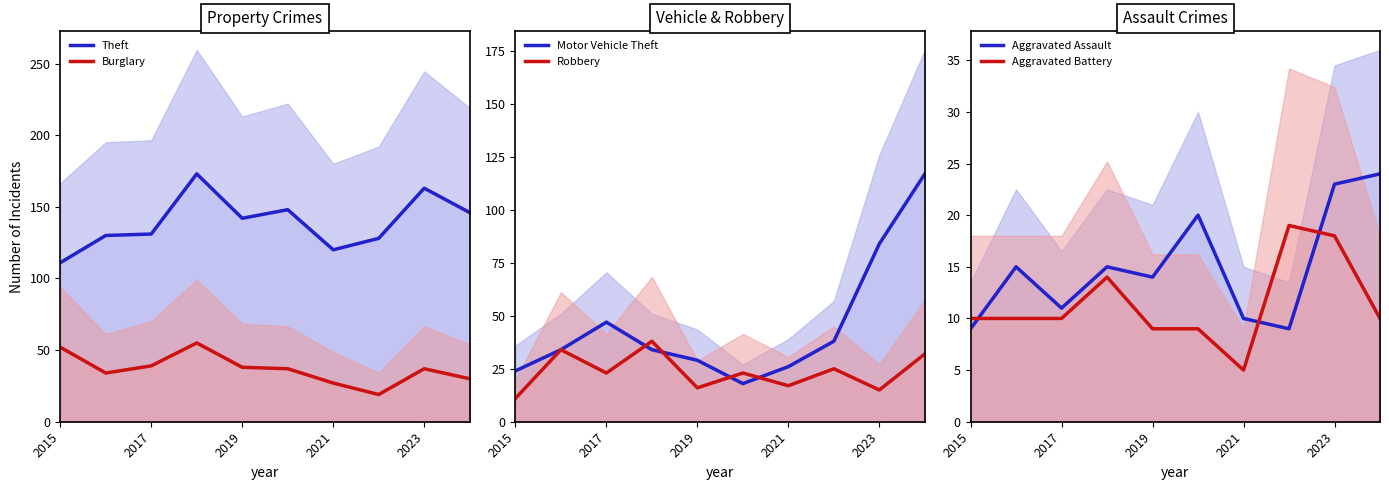

Reading left to right, transcribe all the data shown in this chart.

Theft: 111	130	131	173	142	148	120	128	163	146
Burglary: 52	34	39	55	38	37	27	19	37	30
Motor Vehicle Theft: 24	34	47	34	29	18	26	38	84	117
Robbery: 11	34	23	38	16	23	17	25	15	32
Aggravated Assault: 9	15	11	15	14	20	10	9	23	24
Aggravated Battery: 10	10	10	14	9	9	5	19	18	10